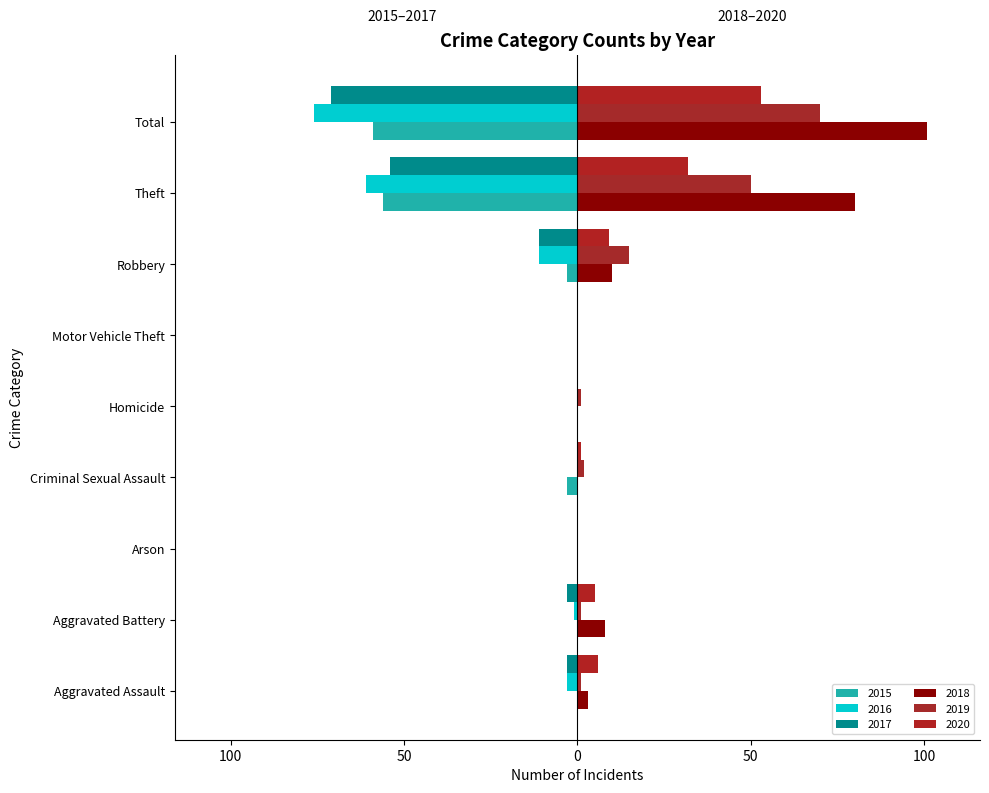

The 2018 series shows 80 at Theft. True or false?

True